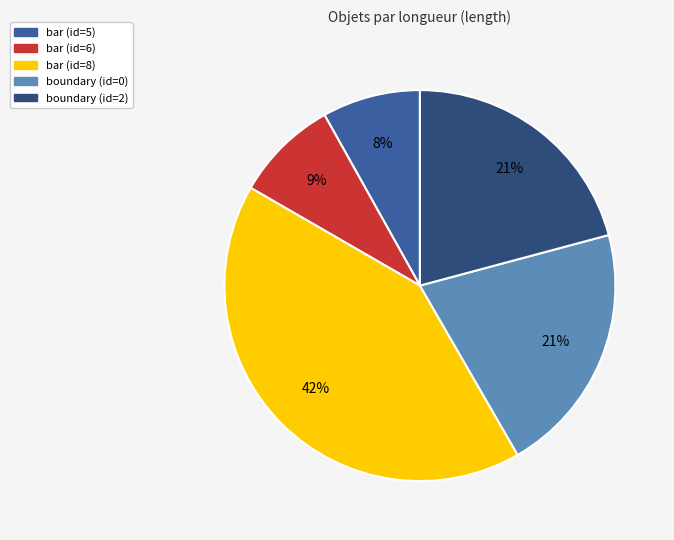

Which slice is the largest?

bar (id=8)